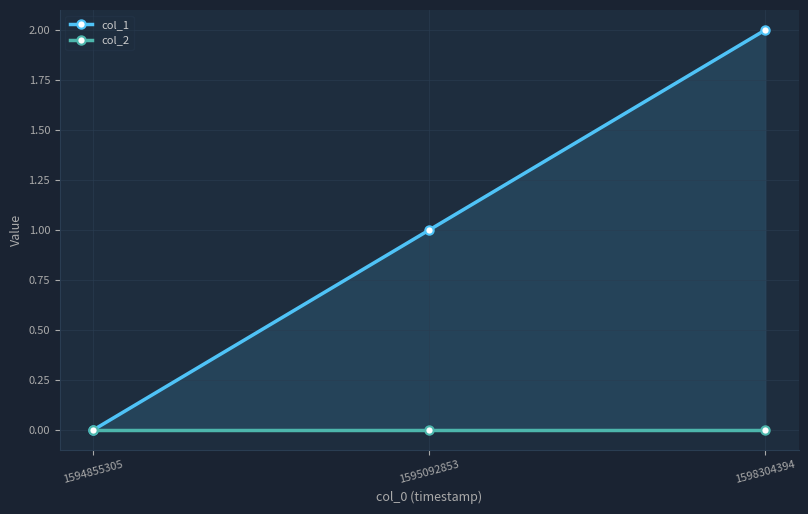

At 1594855305, list the series in order from smallest to largest.

col_1, col_2